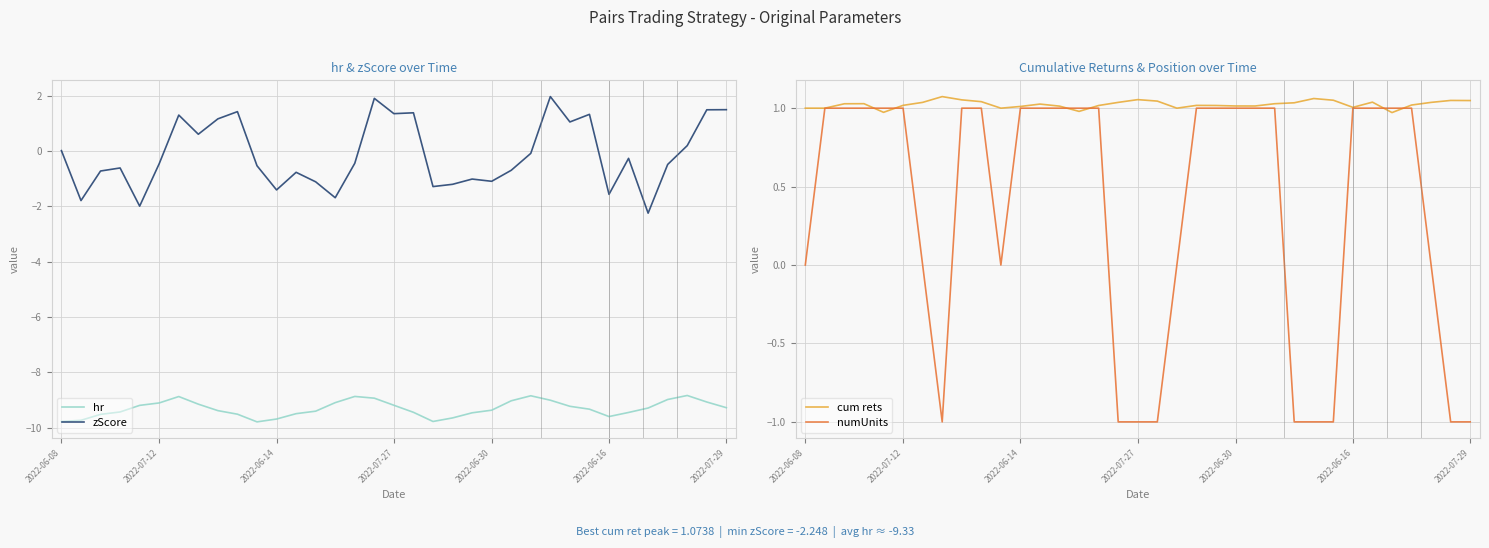

Is it true that hr equals -14.2 at 2022-07-29?

False